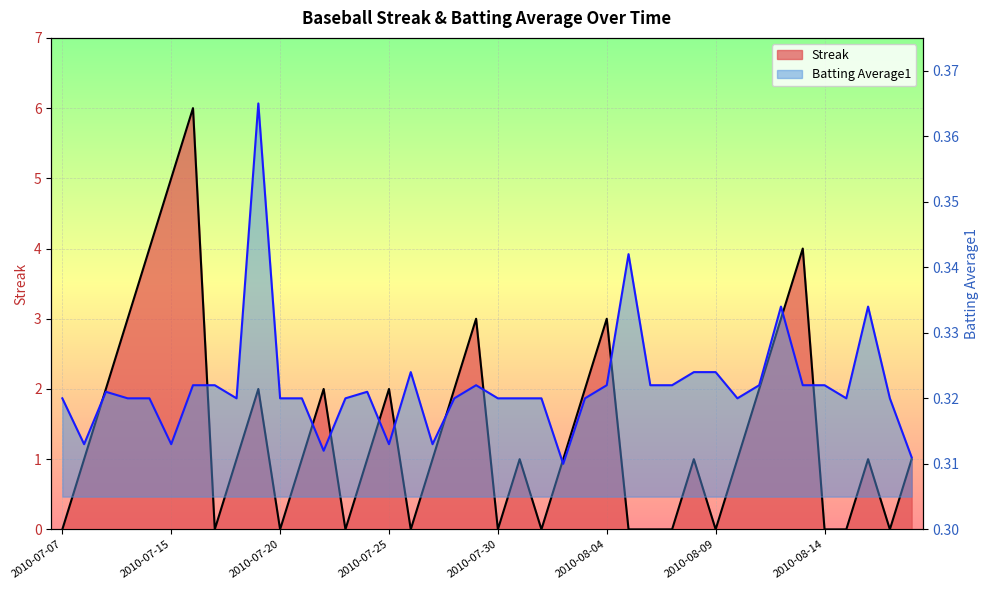

At which category does Streak reach its first local peak?

2010-07-16